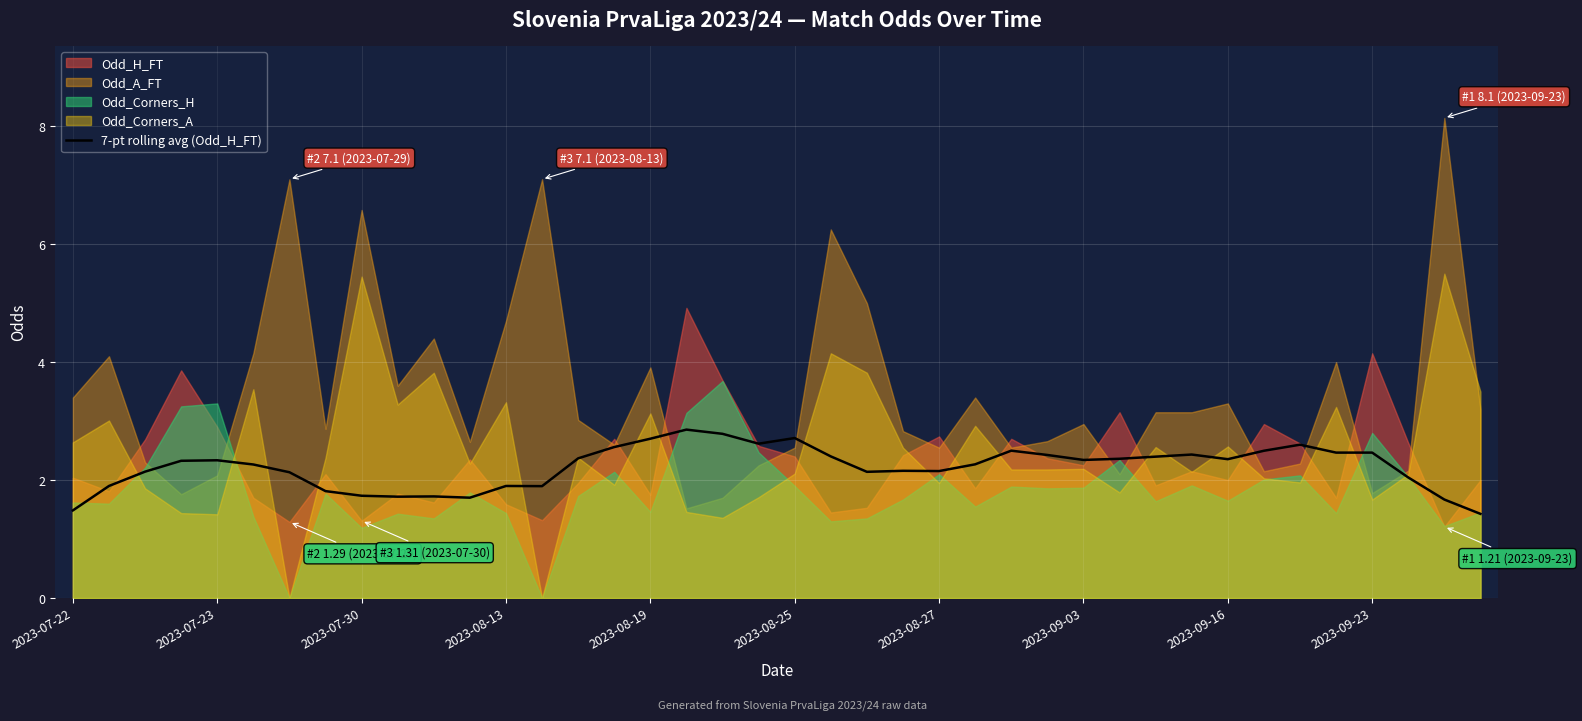

Count the number of categories in the chart.

40